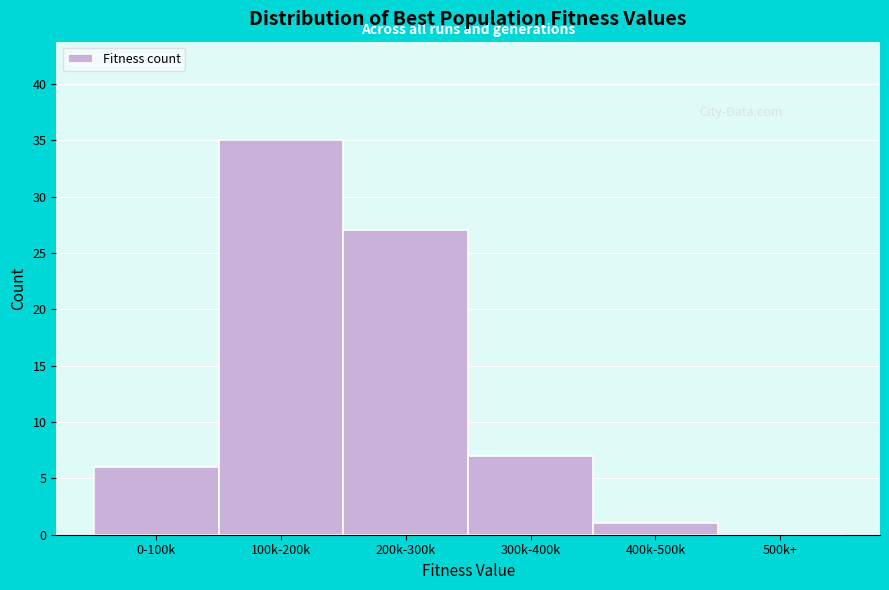

Reading right to left, extract all data points from this chart.

500k+=0	400k-500k=1	300k-400k=7	200k-300k=27	100k-200k=35	0-100k=6